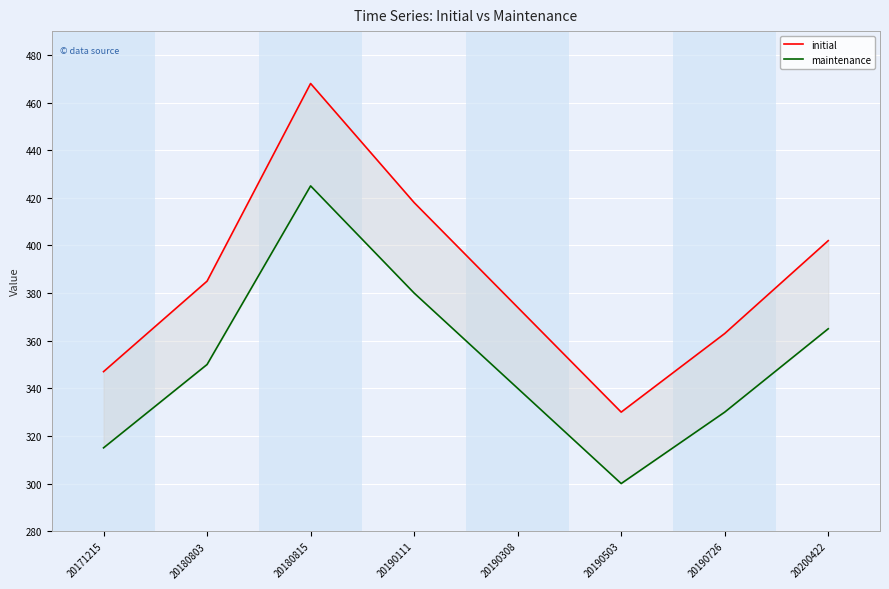

True or false: maintenance and initial cross at least once.

False